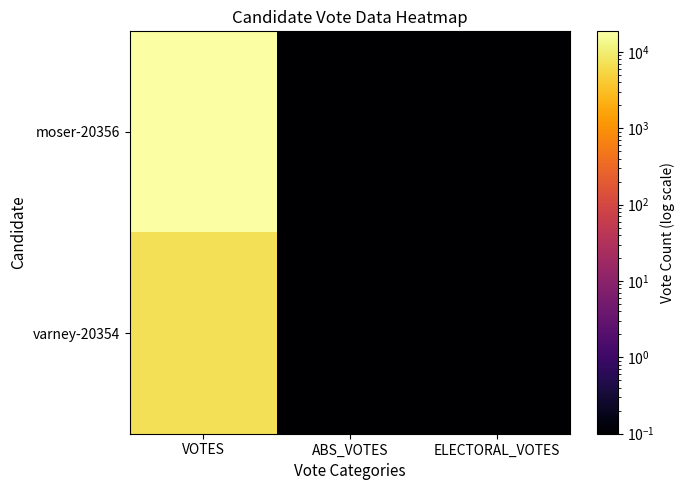

Rank the series at ELECTORAL_VOTES from lowest to highest value.

moser-20356, varney-20354